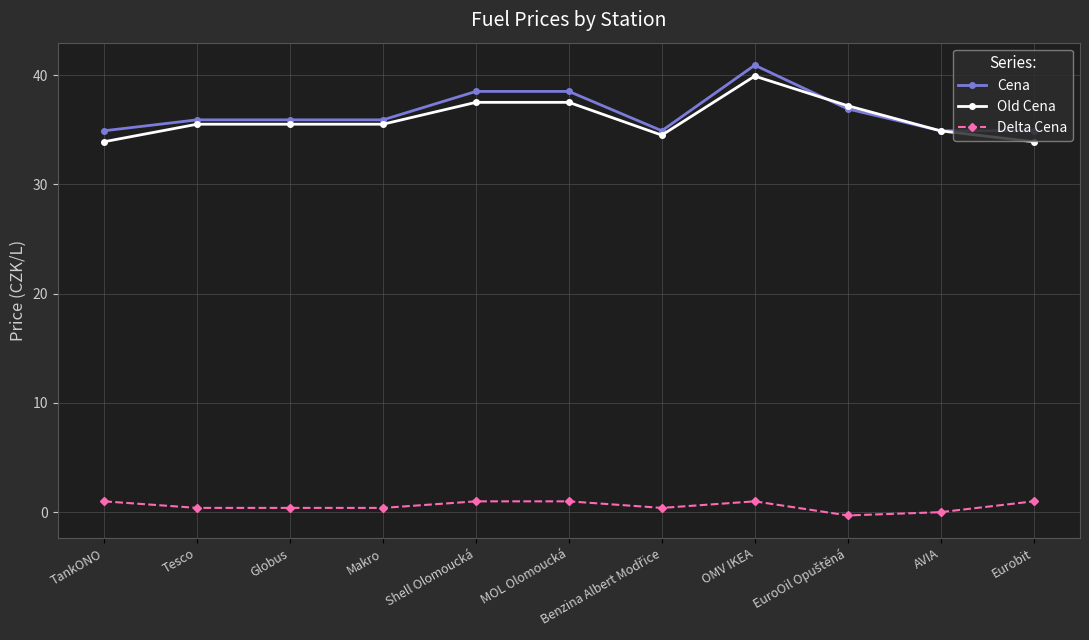

What position from the right is Eurobit?

1